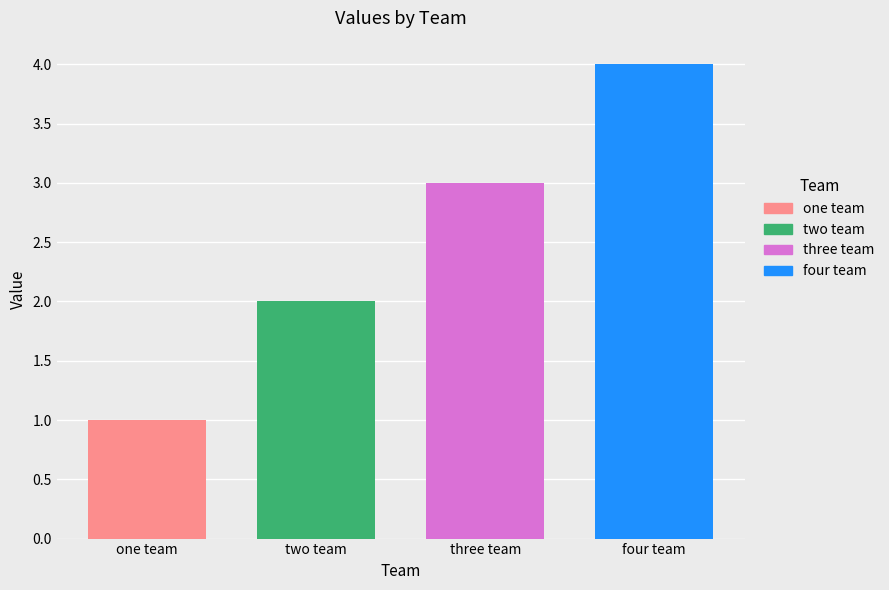

Where does the data first go above 3?

four team